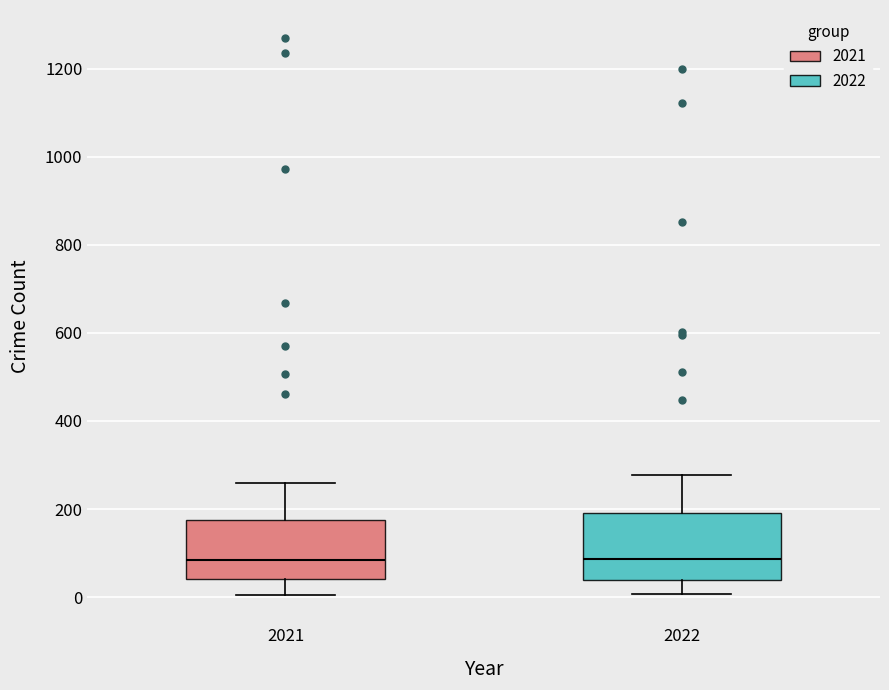

Where does the median line of the box at x = 2021 sit on the y-axis? The values are not printed on the chart, so give them approximately, as read against the axis.

80